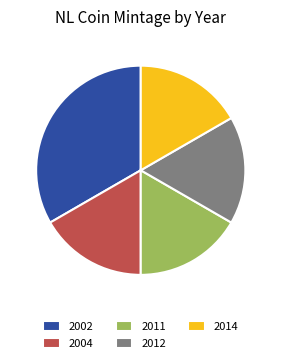

Is there a majority slice in this chart?

No